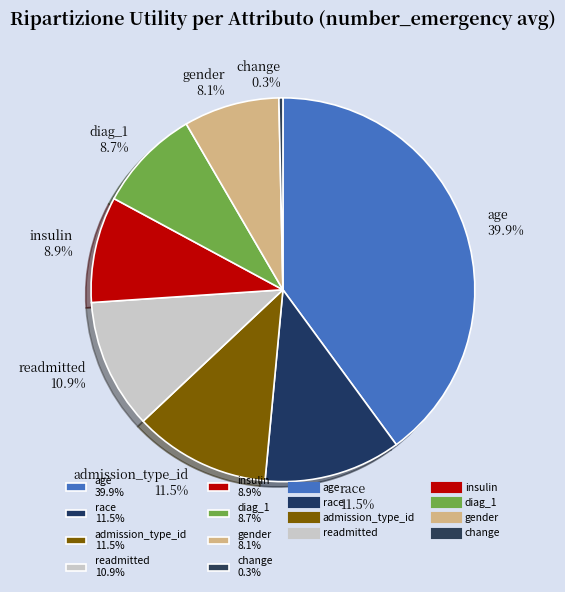

Between diag_1 and race, which is larger?

race